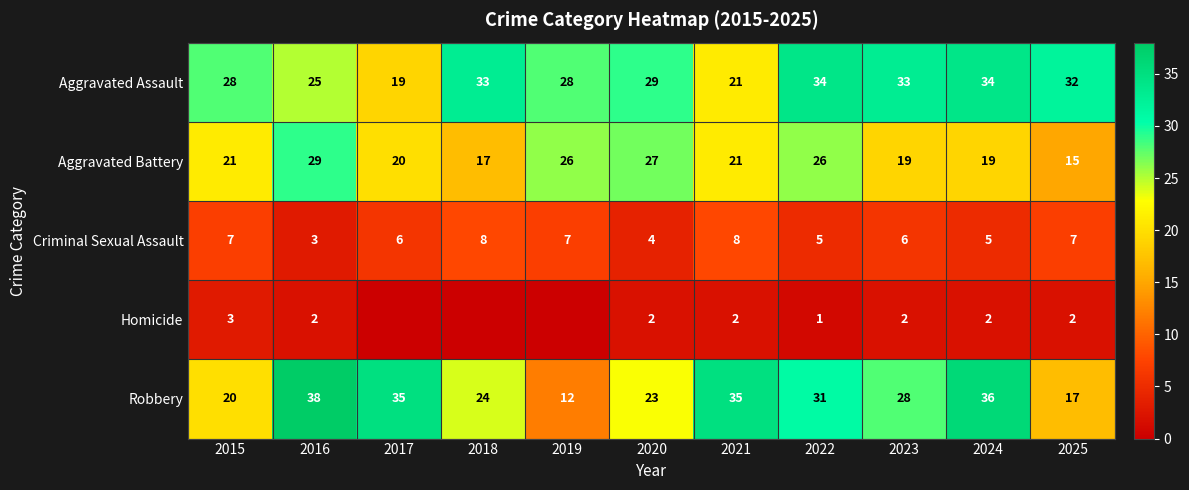

What is the spread (max minus min) of values at 2020?

27